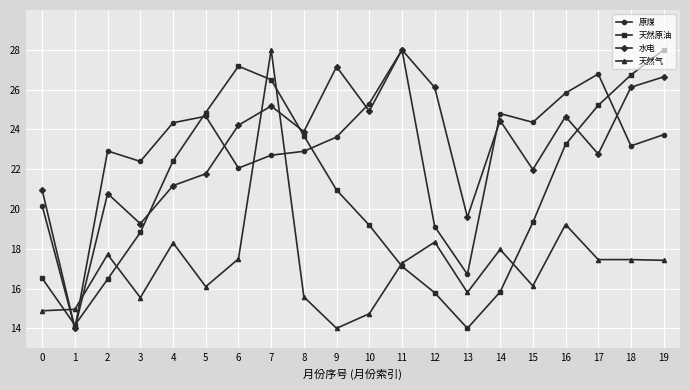

What is the value of the 原煤 point at the 18th from the left?

26.8